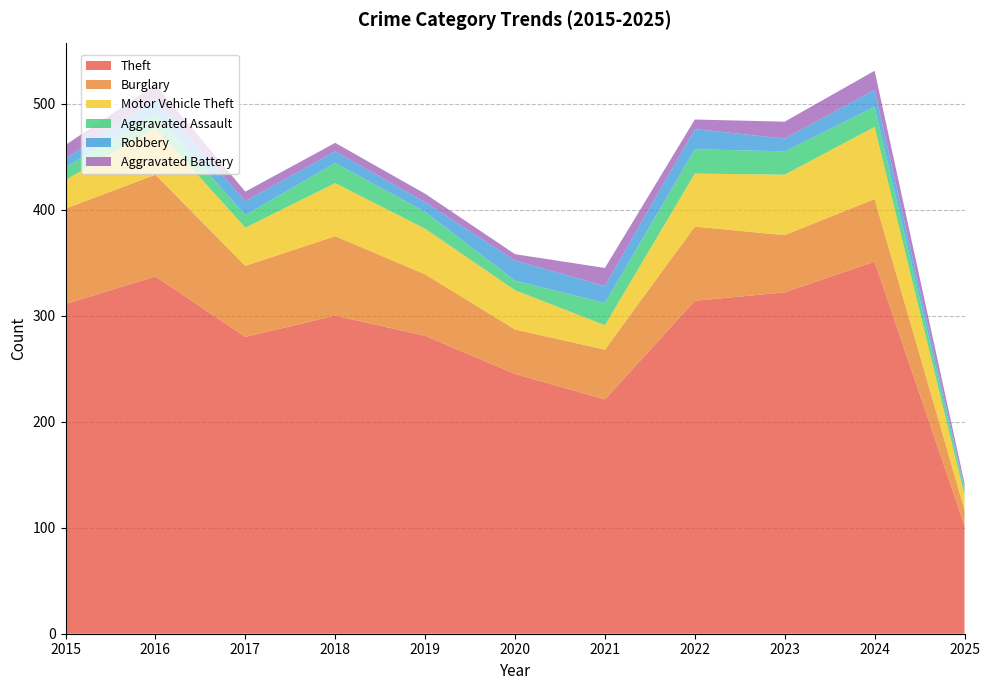

Reading right to left, transcribe all the data shown in this chart.

Theft: 2025=102	2024=351	2023=322	2022=314	2021=221	2020=245	2019=281	2018=300	2017=280	2016=337	2015=311
Burglary: 2025=15	2024=59	2023=54	2022=70	2021=47	2020=42	2019=58	2018=75	2017=67	2016=96	2015=90
Motor Vehicle Theft: 2025=14	2024=68	2023=57	2022=50	2021=23	2020=37	2019=43	2018=50	2017=36	2016=44	2015=27
Aggravated Assault: 2025=5	2024=19	2023=22	2022=23	2021=21	2020=9	2019=16	2018=19	2017=12	2016=13	2015=12
Robbery: 2025=2	2024=16	2023=12	2022=19	2021=16	2020=19	2019=9	2018=11	2017=13	2016=15	2015=8
Aggravated Battery: 2025=4	2024=18	2023=16	2022=9	2021=17	2020=6	2019=8	2018=8	2017=9	2016=13	2015=13